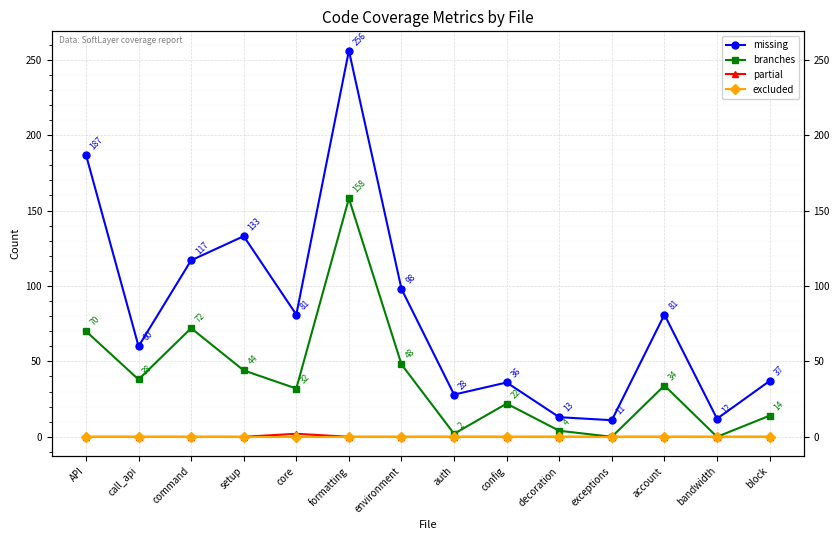

What is the spread (max minus min) of values at block?

37